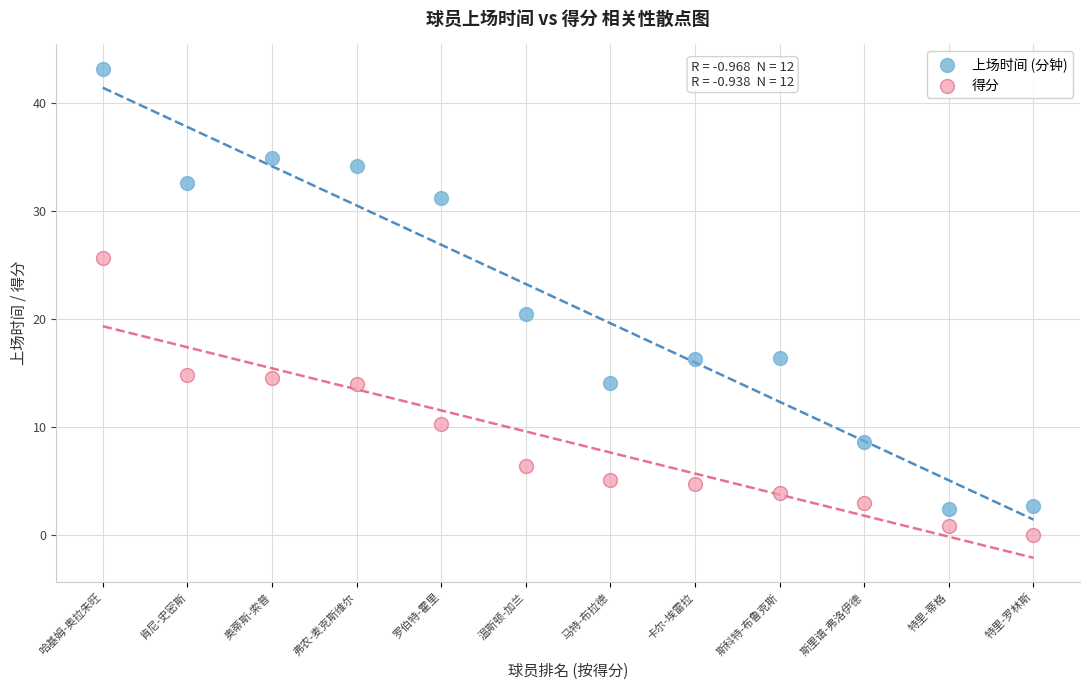

Across all data points, what is the range of X values (max minus min)?

11.0